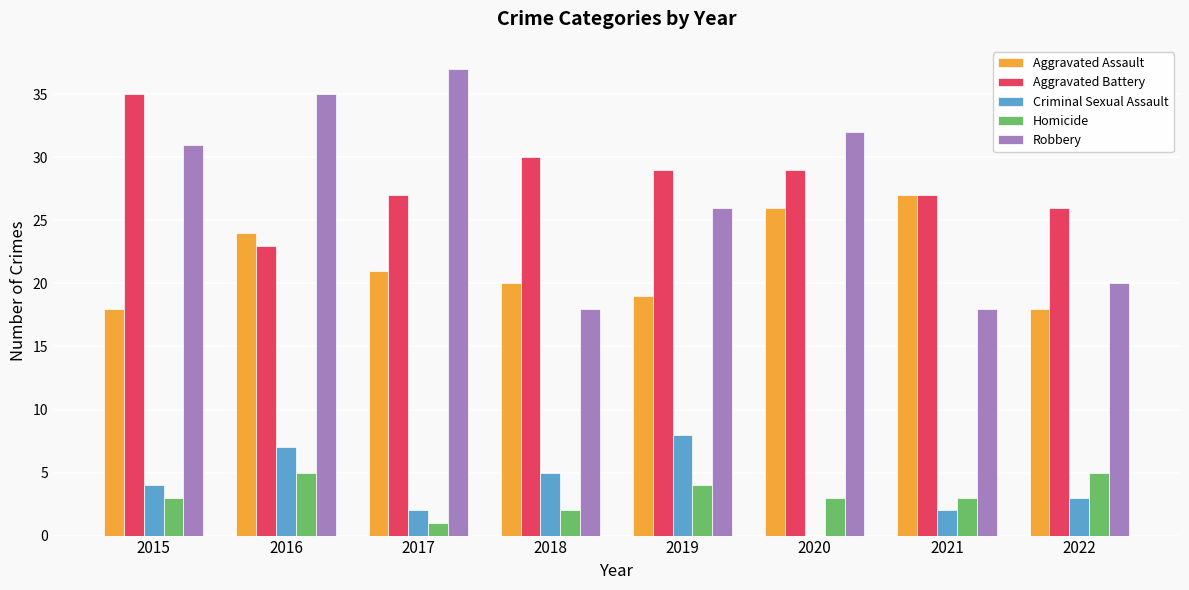

What is the approximate value of Aggravated Assault at 2016?

24